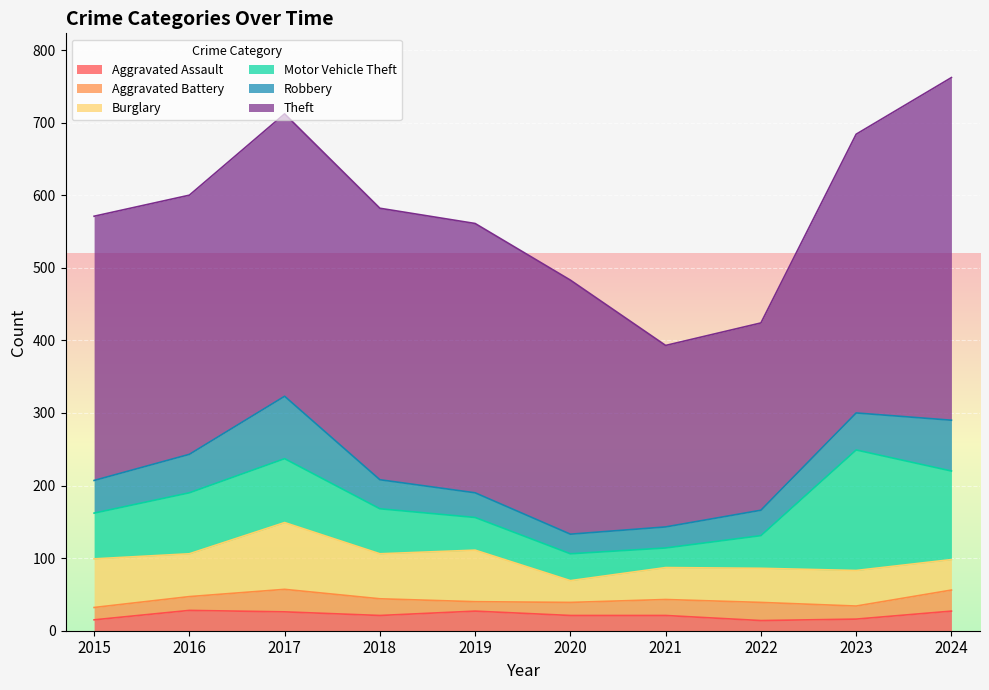

Reading left to right, what are all the values shown in this chart?

Aggravated Assault: 15	28	26	21	27	21	21	14	16	27
Aggravated Battery: 17	19	31	23	13	18	22	25	18	29
Burglary: 67	59	92	62	71	30	44	47	49	42
Motor Vehicle Theft: 63	84	88	62	45	37	27	45	166	122
Robbery: 45	53	86	40	34	27	29	35	51	70
Theft: 364	357	389	374	371	350	250	258	384	472